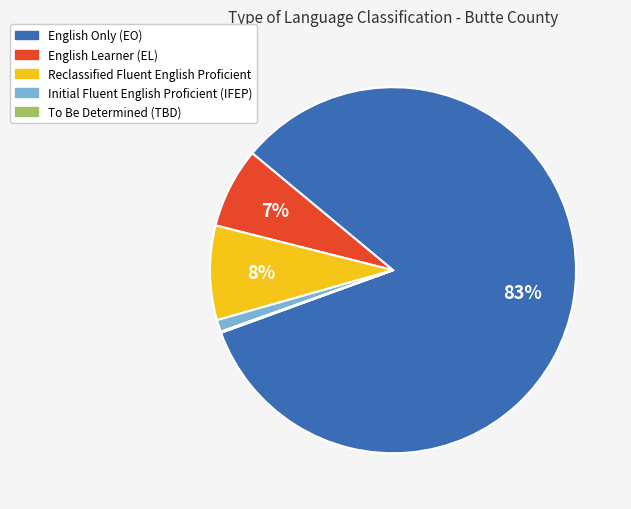

True or false: Initial Fluent English Proficient (IFEP) accounts for 11% of the total.

False